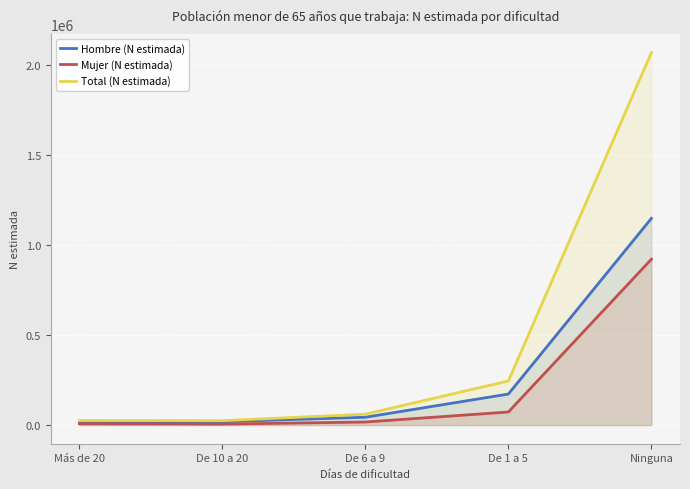

The Total (N estimada) series shows 245486 at De 1 a 5. True or false?

True